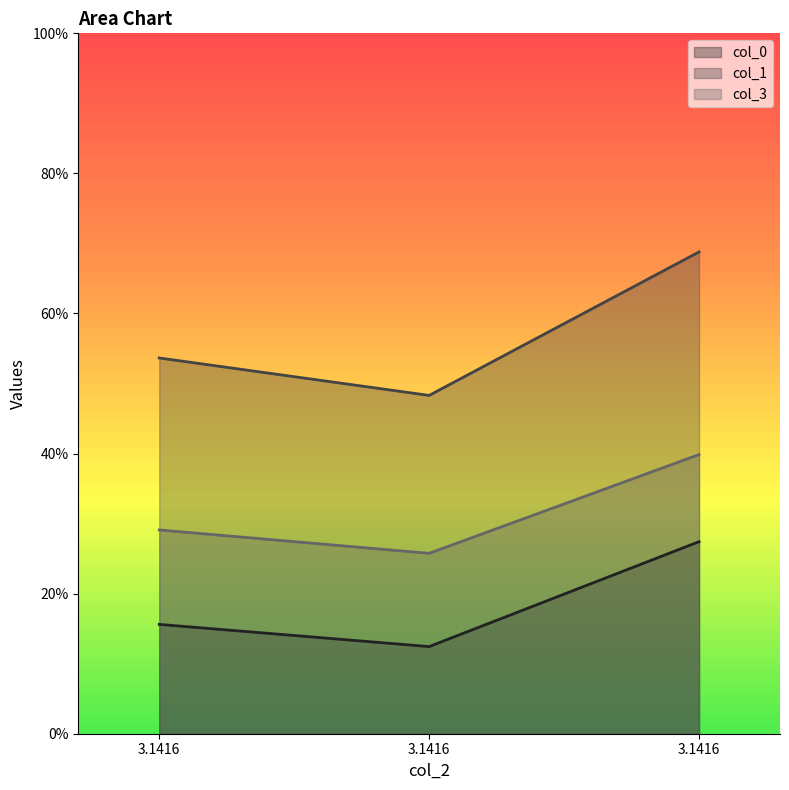

Count the col_3 values in the range 0 to 1.

3